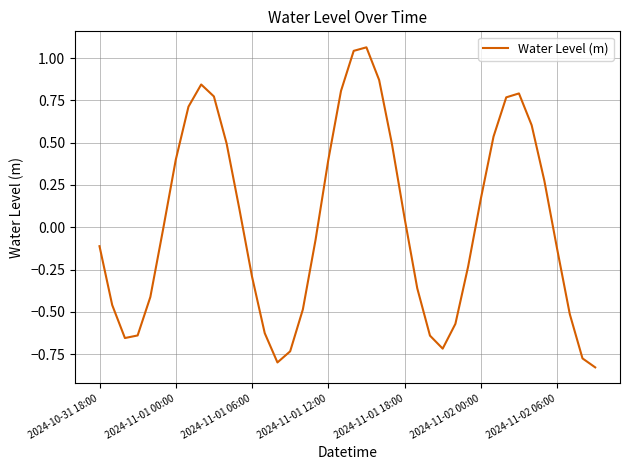

What is the difference between the maximum and minimum values?

1.9